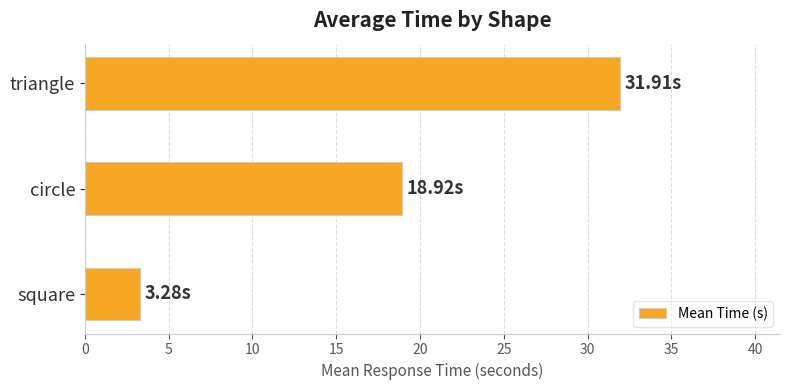

At which label is the value closest to 17?

circle